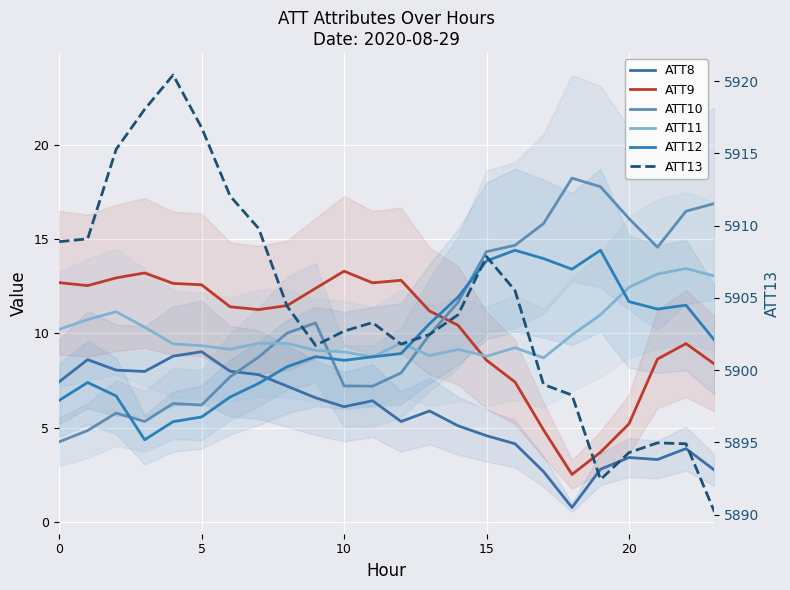

True or false: ATT12 has more than 1 interior local peaks.

True